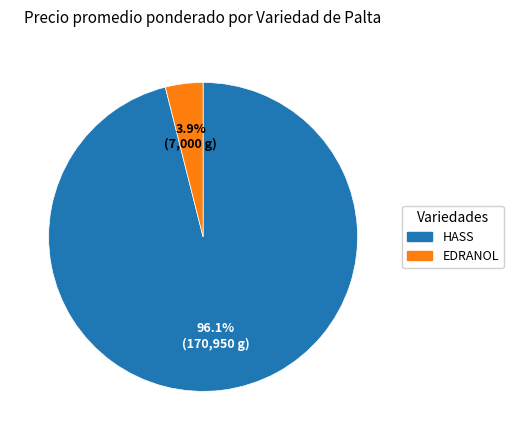

Which category has the biggest portion of the pie?

HASS